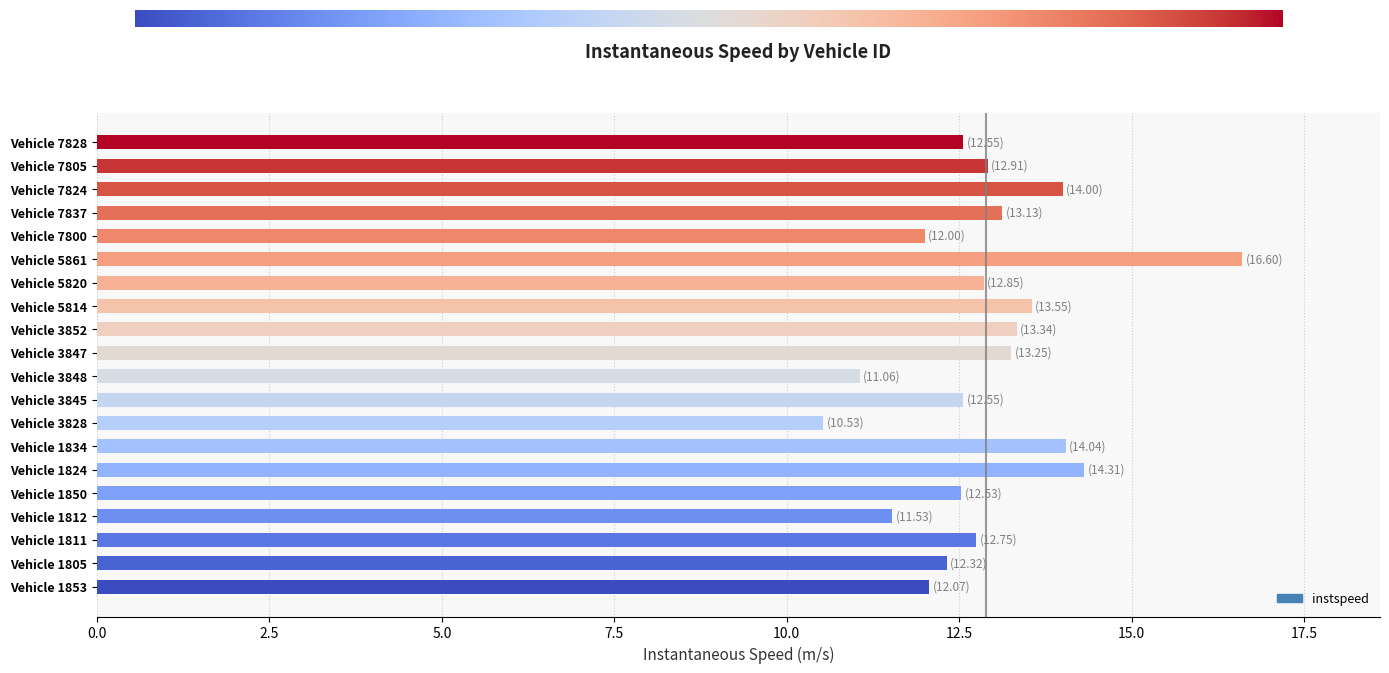

What is the change in value from Vehicle 7800 to Vehicle 7824?

+2.0